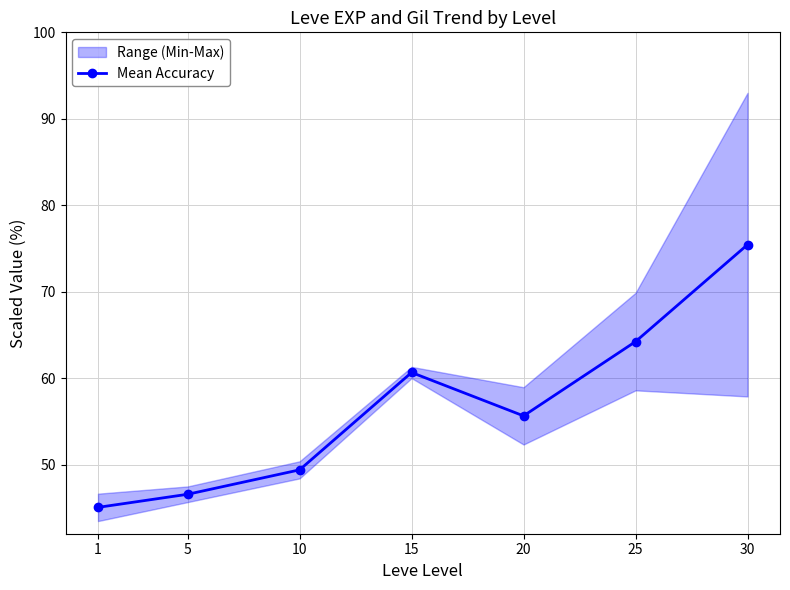

At which category does the data reach its first local peak?

15